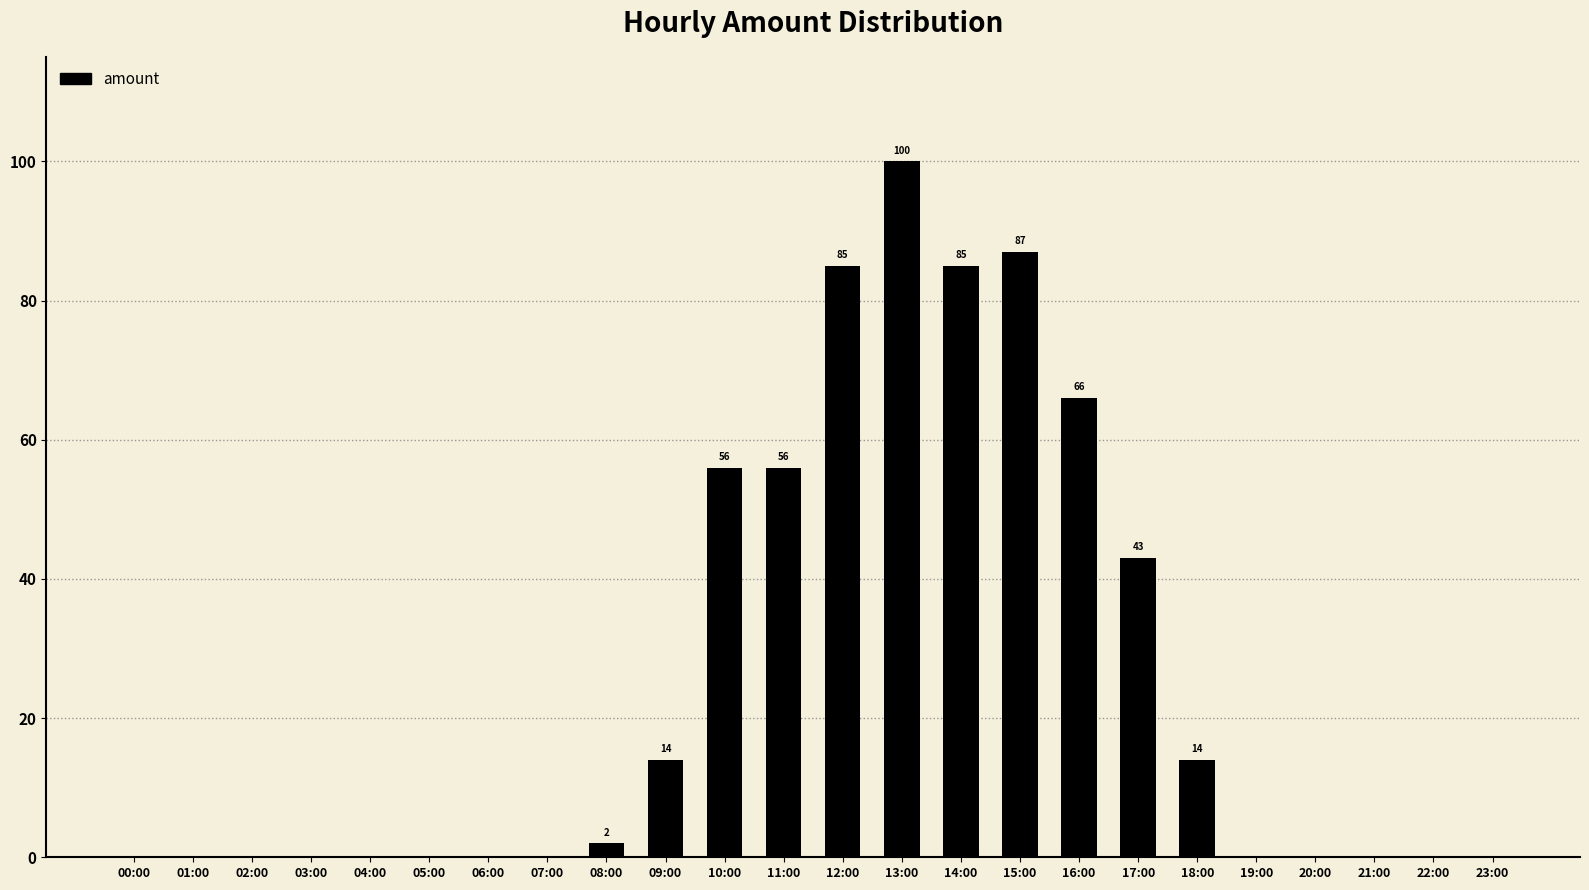

Which category has the highest value across all series?

13:00